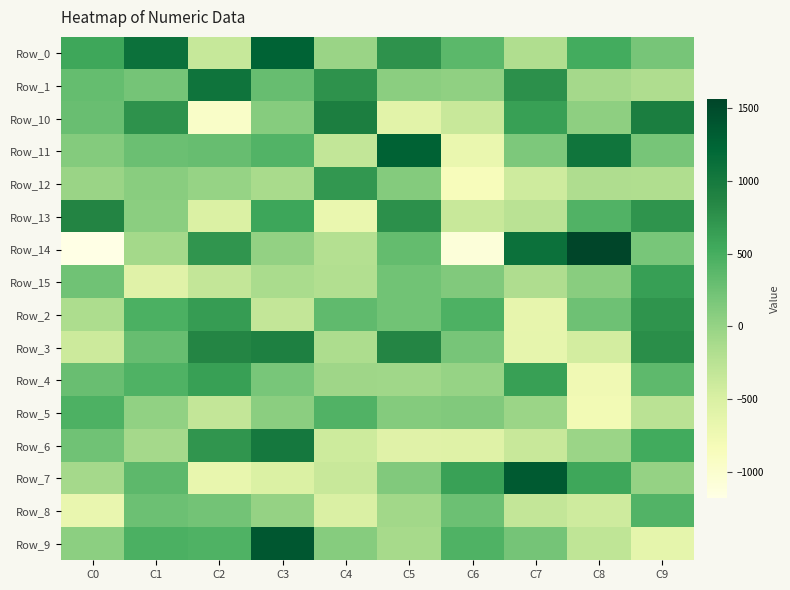

What is the greatest value displayed?

1567